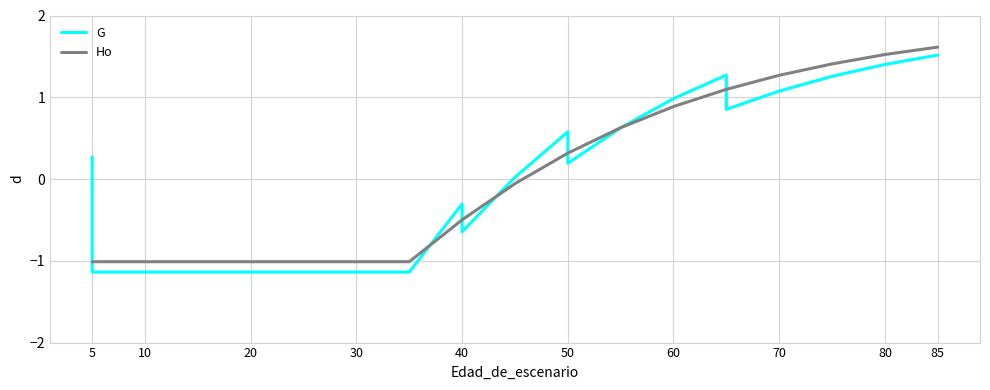

How many data points in G are above 0?

12